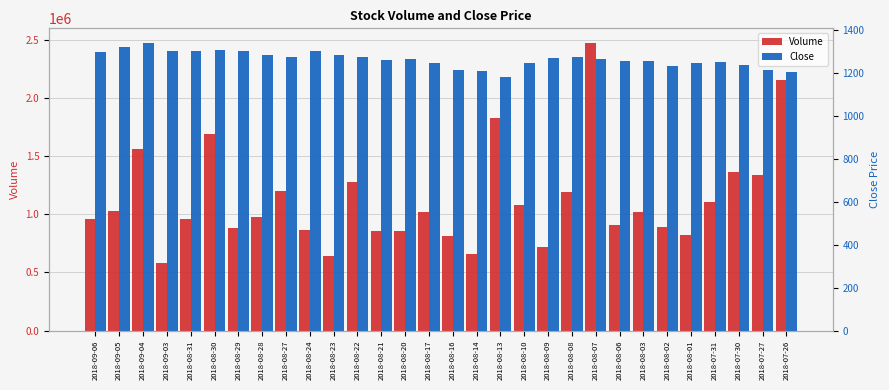

At how many categories does at least one series exceed 1926577?

2